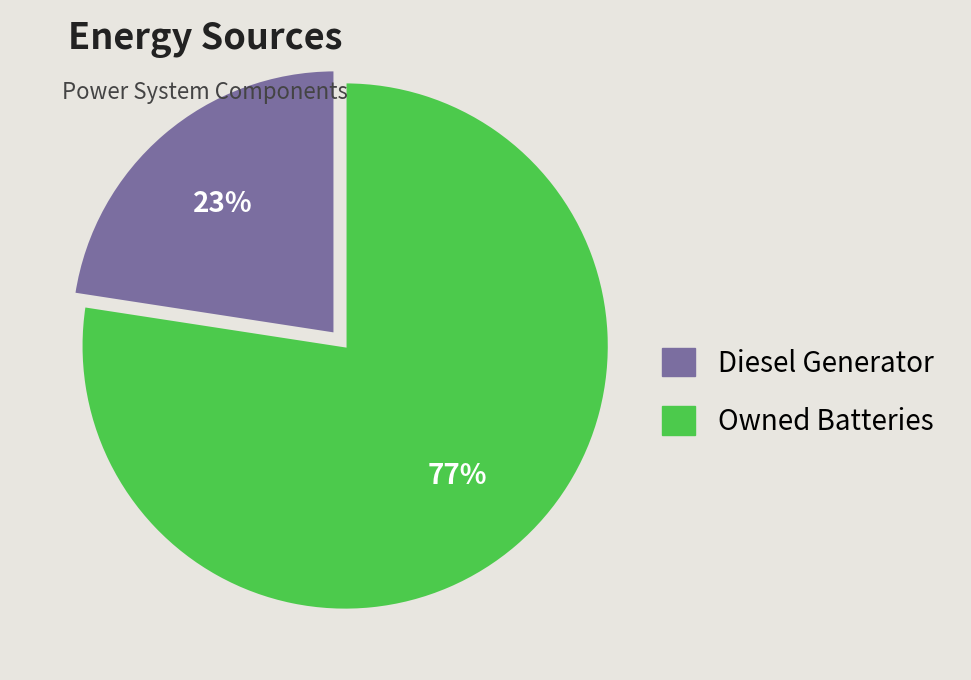

Combined, do Diesel Generator and Owned Batteries account for over 50%?

Yes